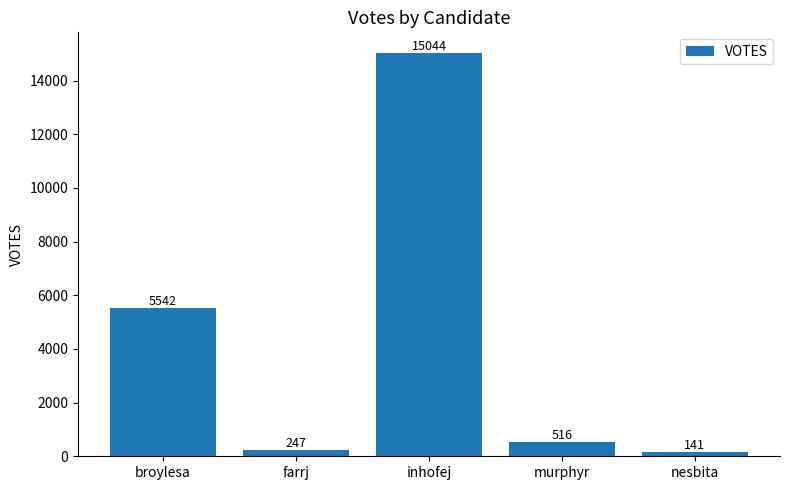

What position from the left is murphyr?

4